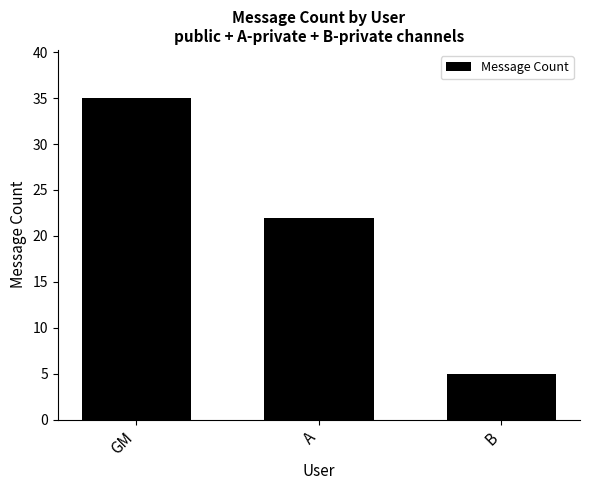

Reading left to right, extract all data points from this chart.

35	22	5